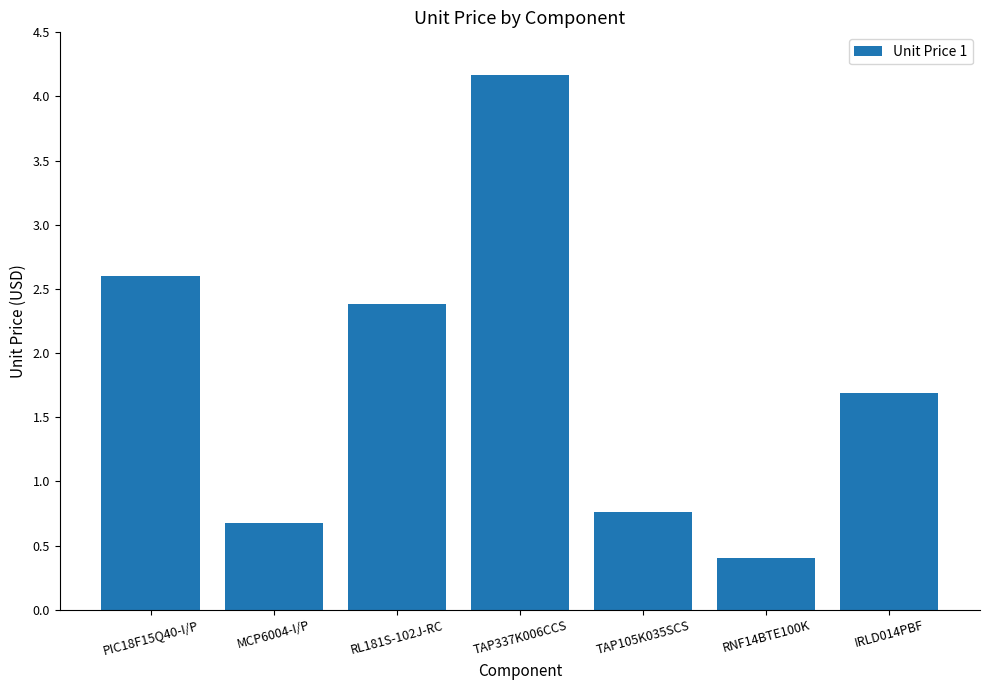

Reading left to right, what are all the values shown in this chart?

2.6	0.7	2.4	4.2	0.8	0.4	1.7